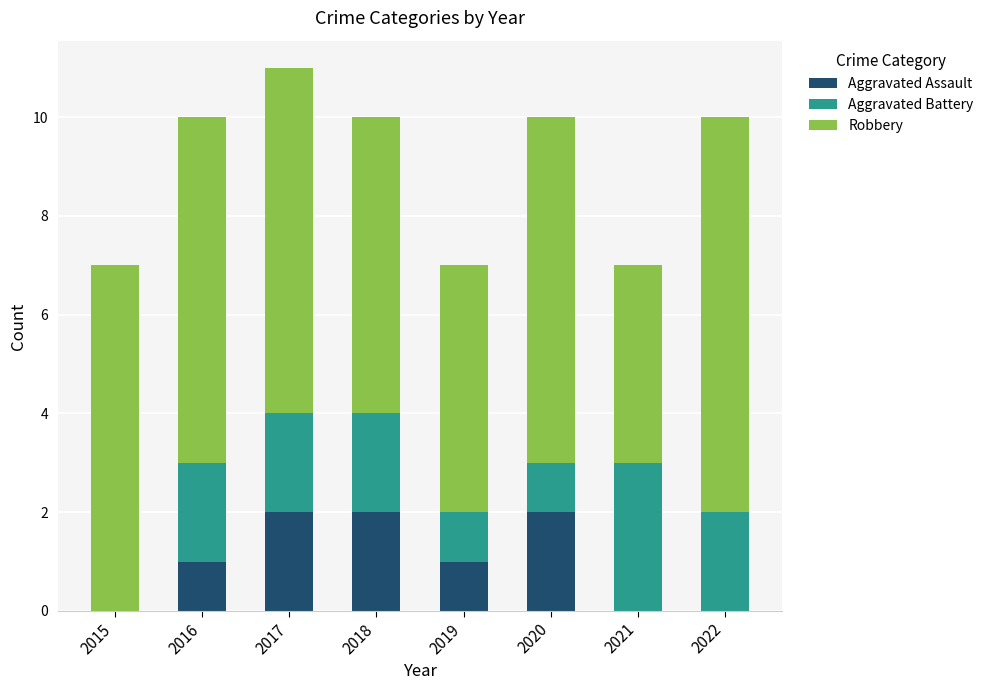

What is the difference between the Aggravated Assault values at 2021 and 2017?

2